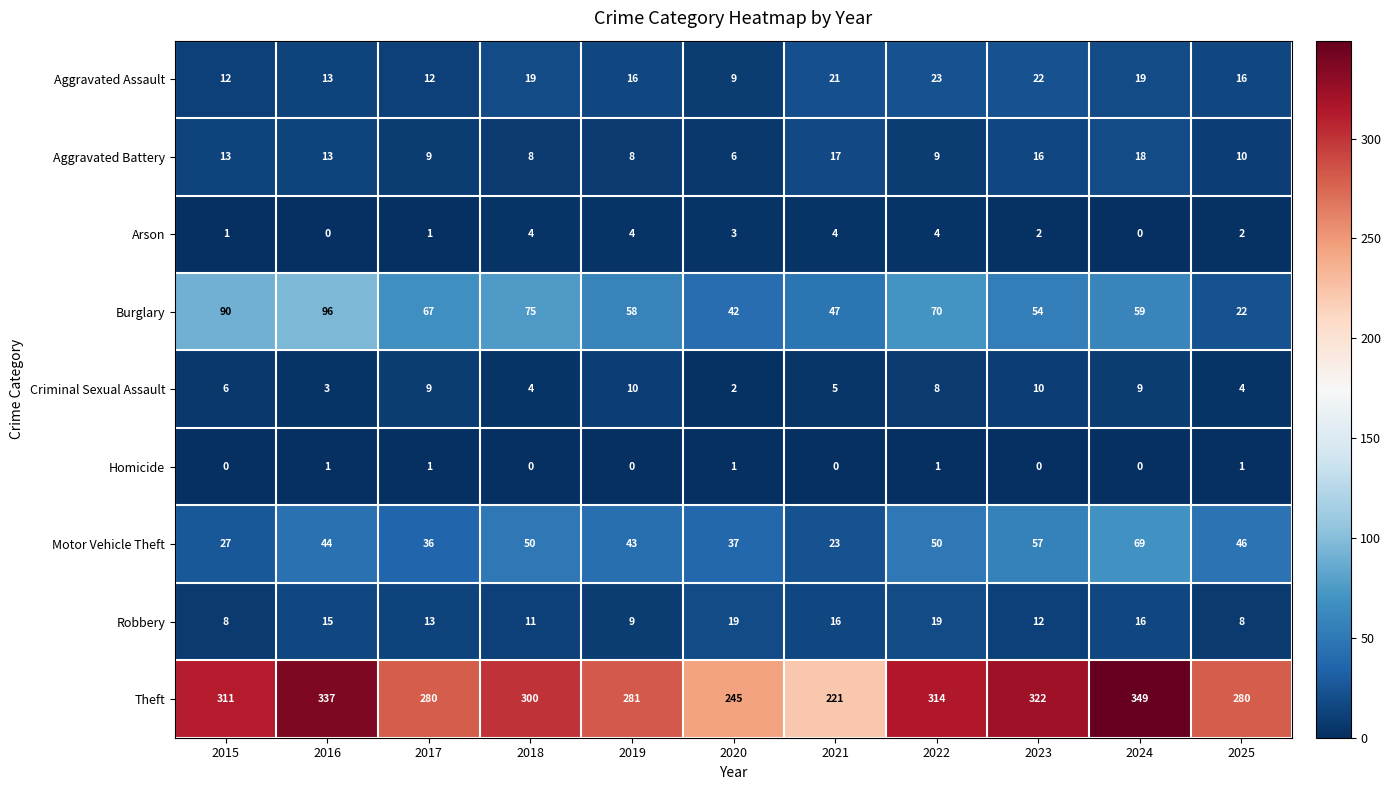

Which series changed the most between 2018 and 2023?

Theft